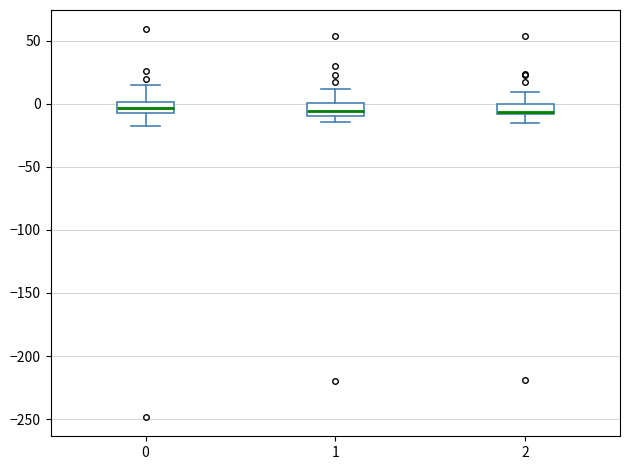

Where is the lower edge of the box at x = 2 on the y-axis? The values are not printed on the chart, so give them approximately, as read against the axis.

-10